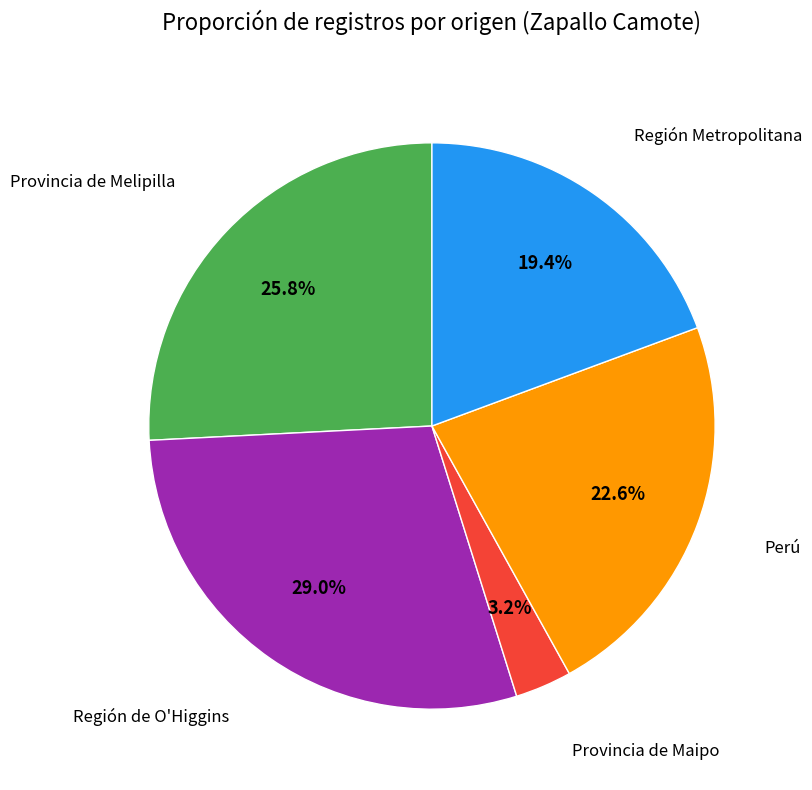

Which slice is the largest?

Región de O'Higgins